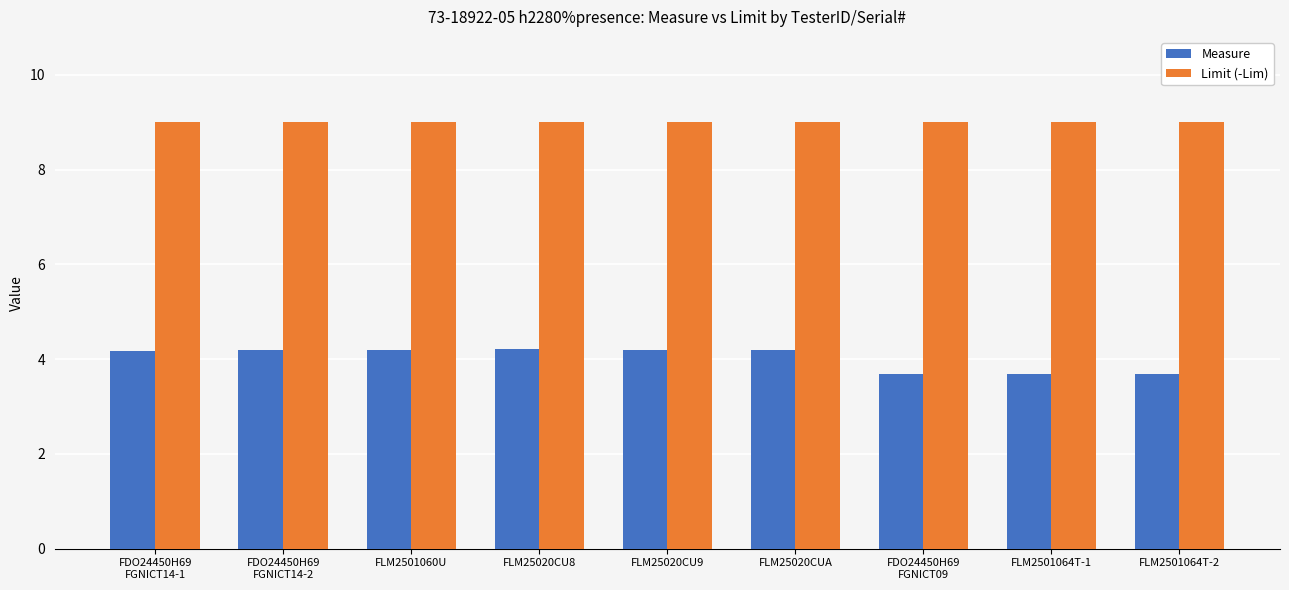

What is the difference between the second highest and second lowest values in the Measure series?

0.5